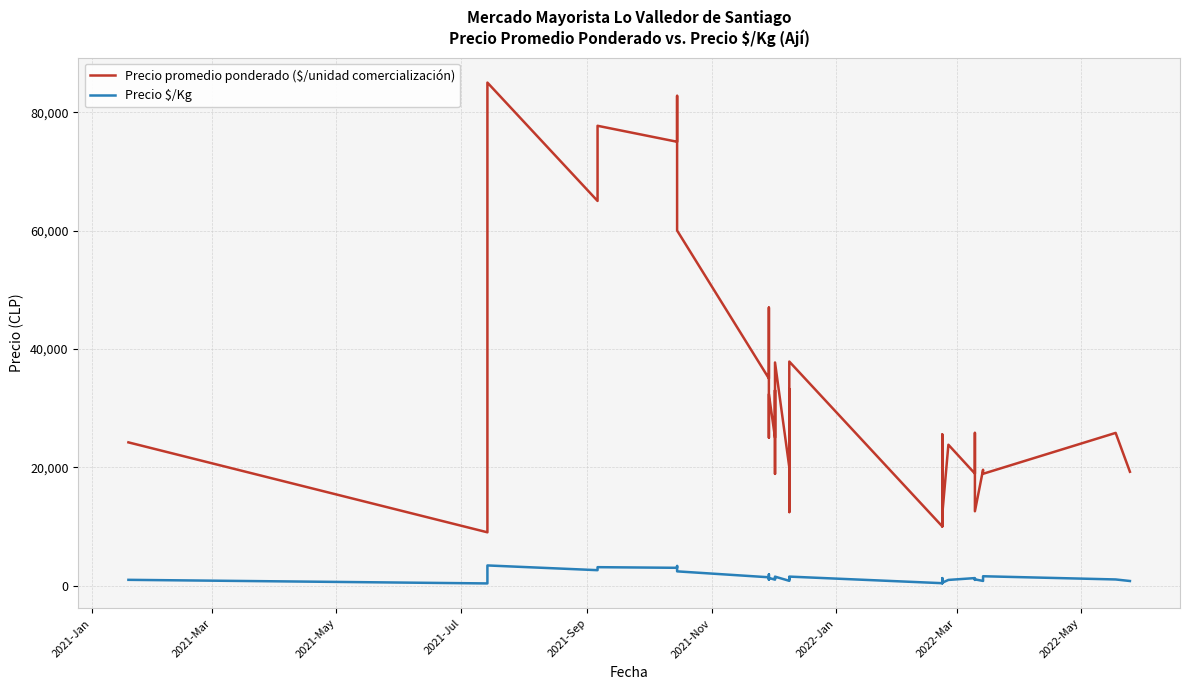

Reading right to left, extract all data points from this chart.

Precio promedio ponderado ($/unidad comercialización): 19231	25800	18889	19571	12556	23933	25606	25800	18923	23800	12000	13625	10000	18857	25538	10000	37857	30000	12417	33214	28636	25000	20000	37700	18875	33000	25000	32333	25000	46974	35000	60000	77222	82759	75000	77700	65000	85000	9000	24200
Precio $/Kg: 769	1032	1574	783	1046	957	1024	1032	1262	952	480	545	400	1257	1022	400	1514	1200	1035	1329	1145	1000	800	1508	1258	1320	1000	1293	1000	1879	1400	2400	3089	3310	3000	3108	2600	3400	360	968